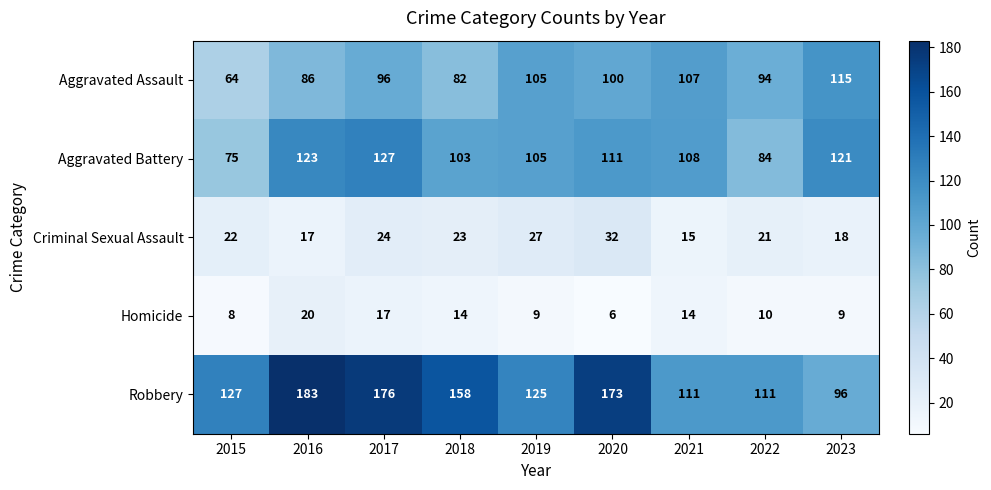

The Aggravated Assault series shows 86 at 2016. True or false?

True